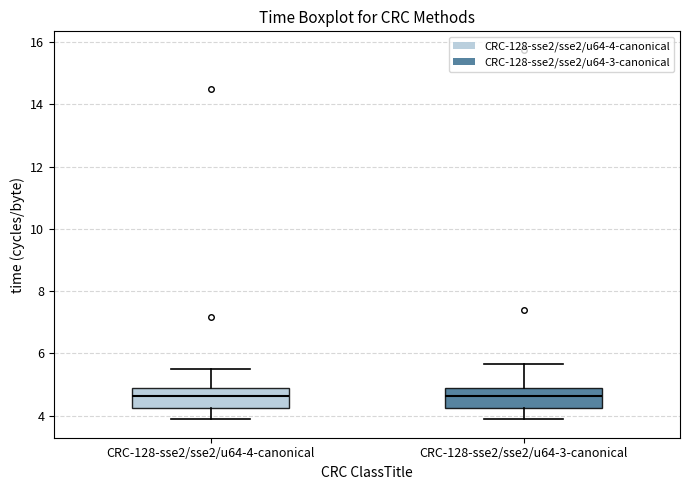

Reading left to right, transcribe this box plot: for each box, give where its median line is, the range the box spans, and where its two whiskers end, as read against the y-axis. The values are not printed on the chart, so give them approximately, as read against the axis.

CRC-128-sse2/sse2/u64-4-canonical: median 4.6, box 4.2 to 4.8, whiskers 3.8 to 5.4
CRC-128-sse2/sse2/u64-3-canonical: median 4.6, box 4.2 to 4.8, whiskers 3.8 to 5.6